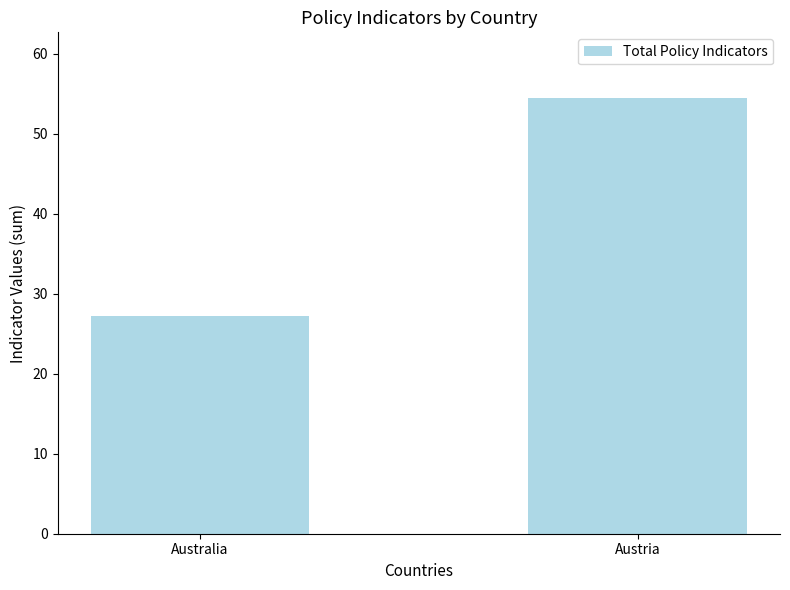

What is the value of the 2nd bar from the left?

54.5